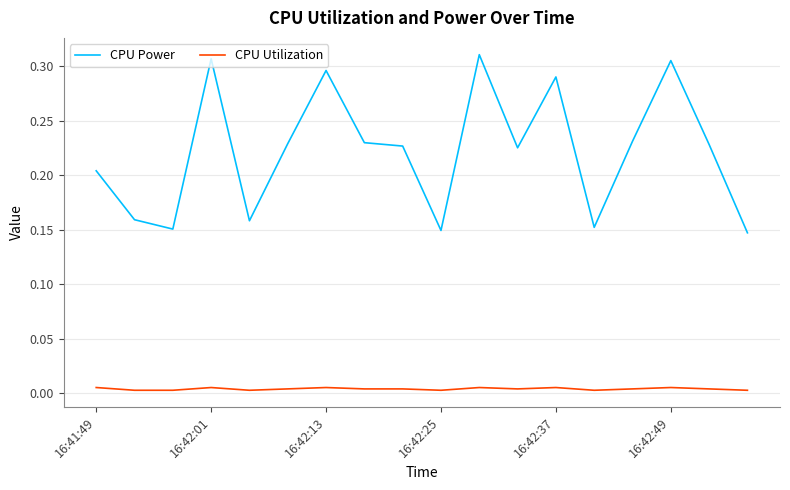

Which series has the largest range (max minus min)?

CPU Power